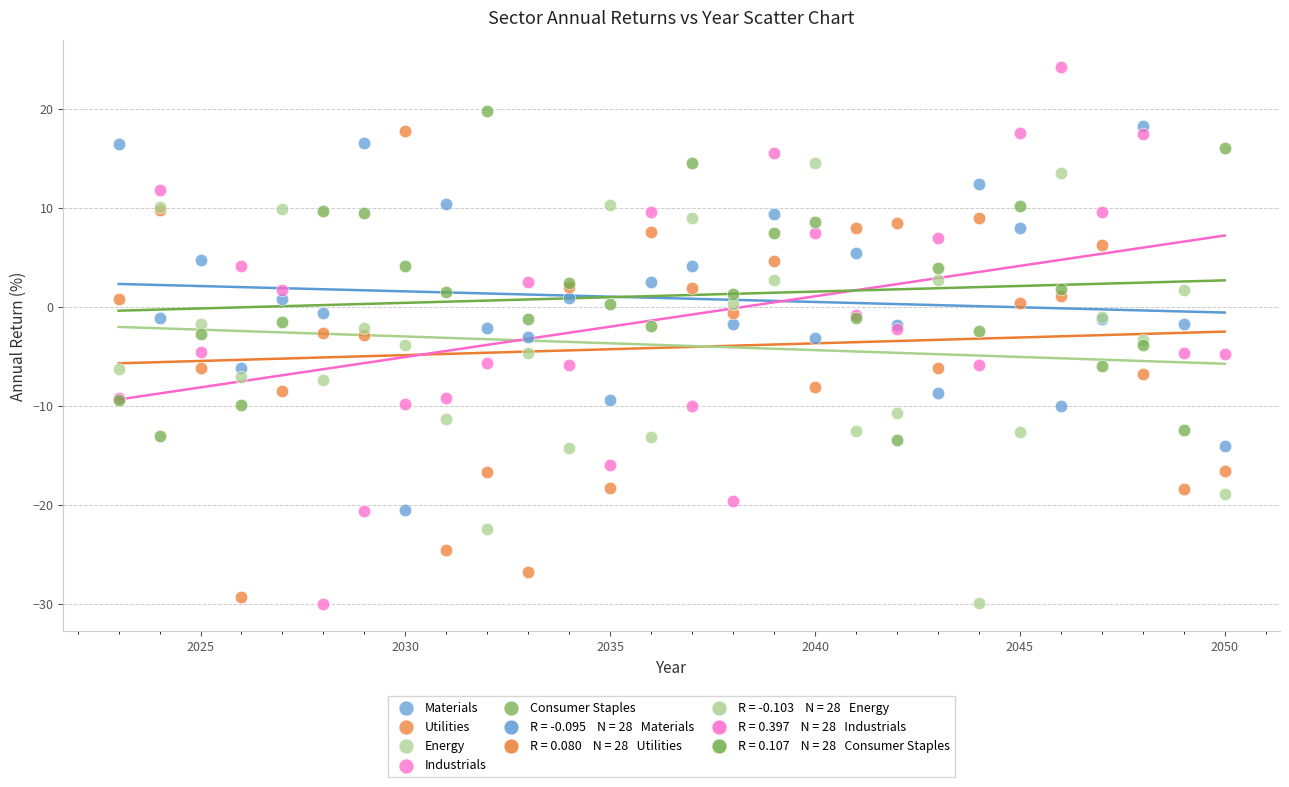

What is the X range (max minus min) for the scatter plot?

27.0